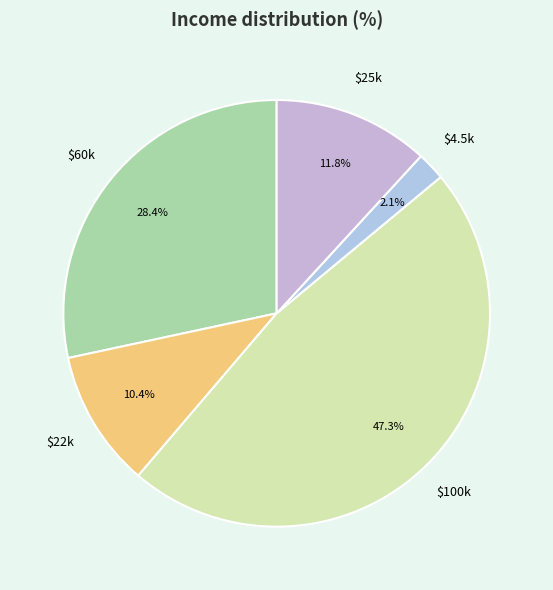

What is the smallest slice in the pie chart?

$4.5k